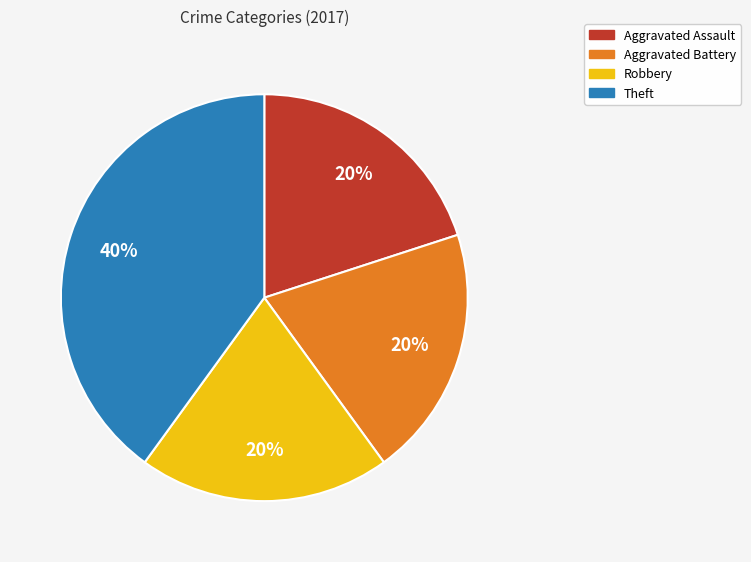

Which category has the biggest portion of the pie?

Theft